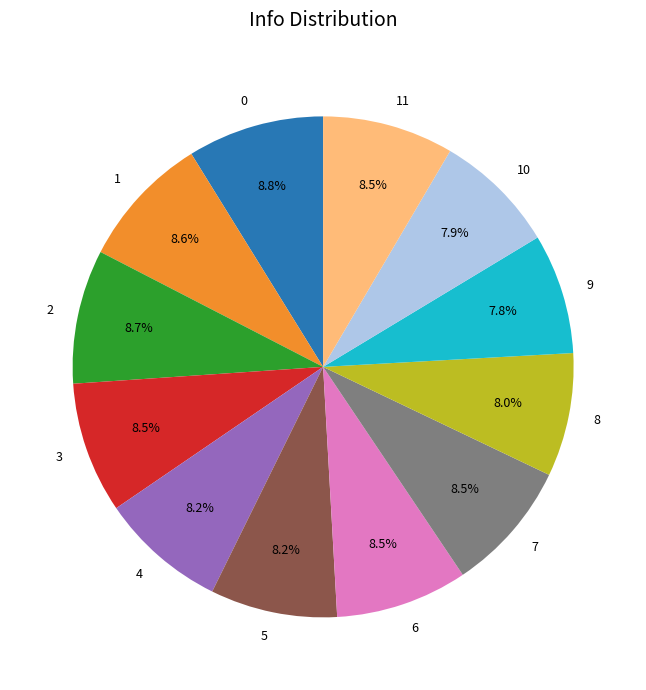

To the nearest percent, what is the difference between the largest and smallest slice percentages?

1%